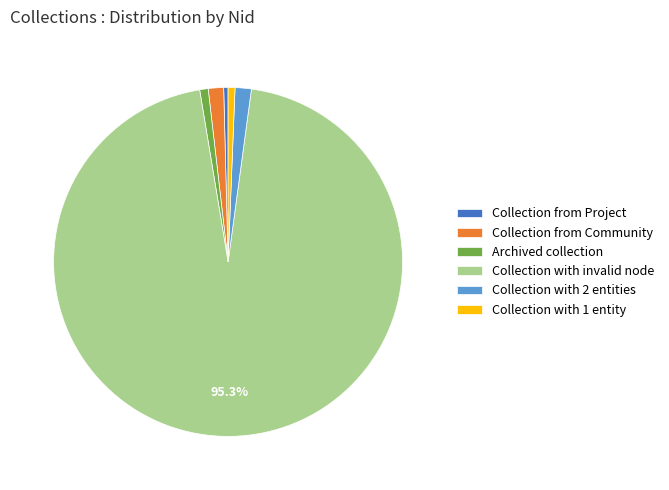

Which category has the biggest portion of the pie?

Collection with invalid node